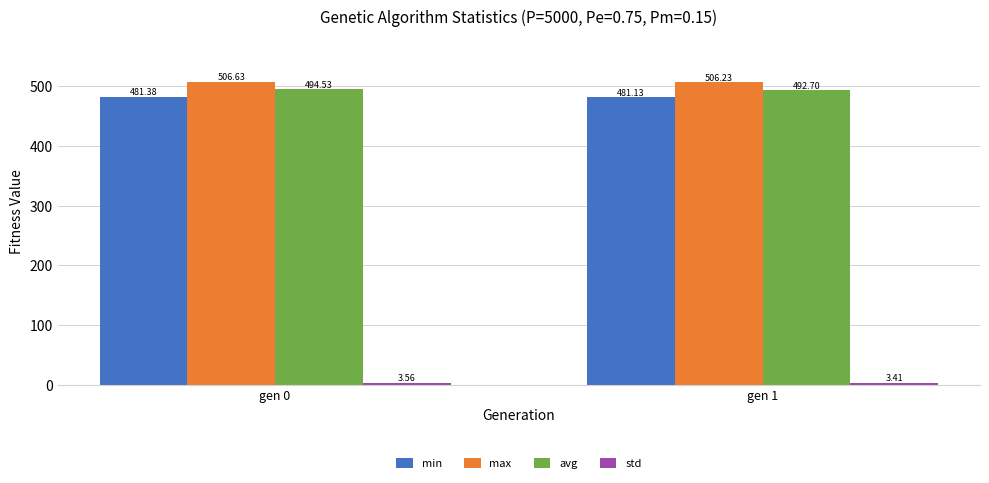

Between gen 0 and gen 1, which series saw the biggest shift?

avg